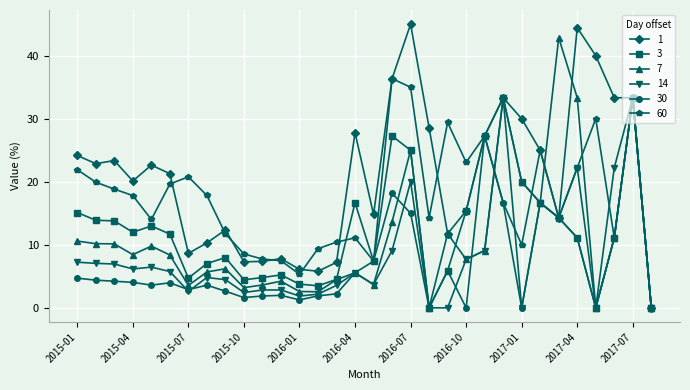

True or false: 3 has more than 0 interior local peaks.

True